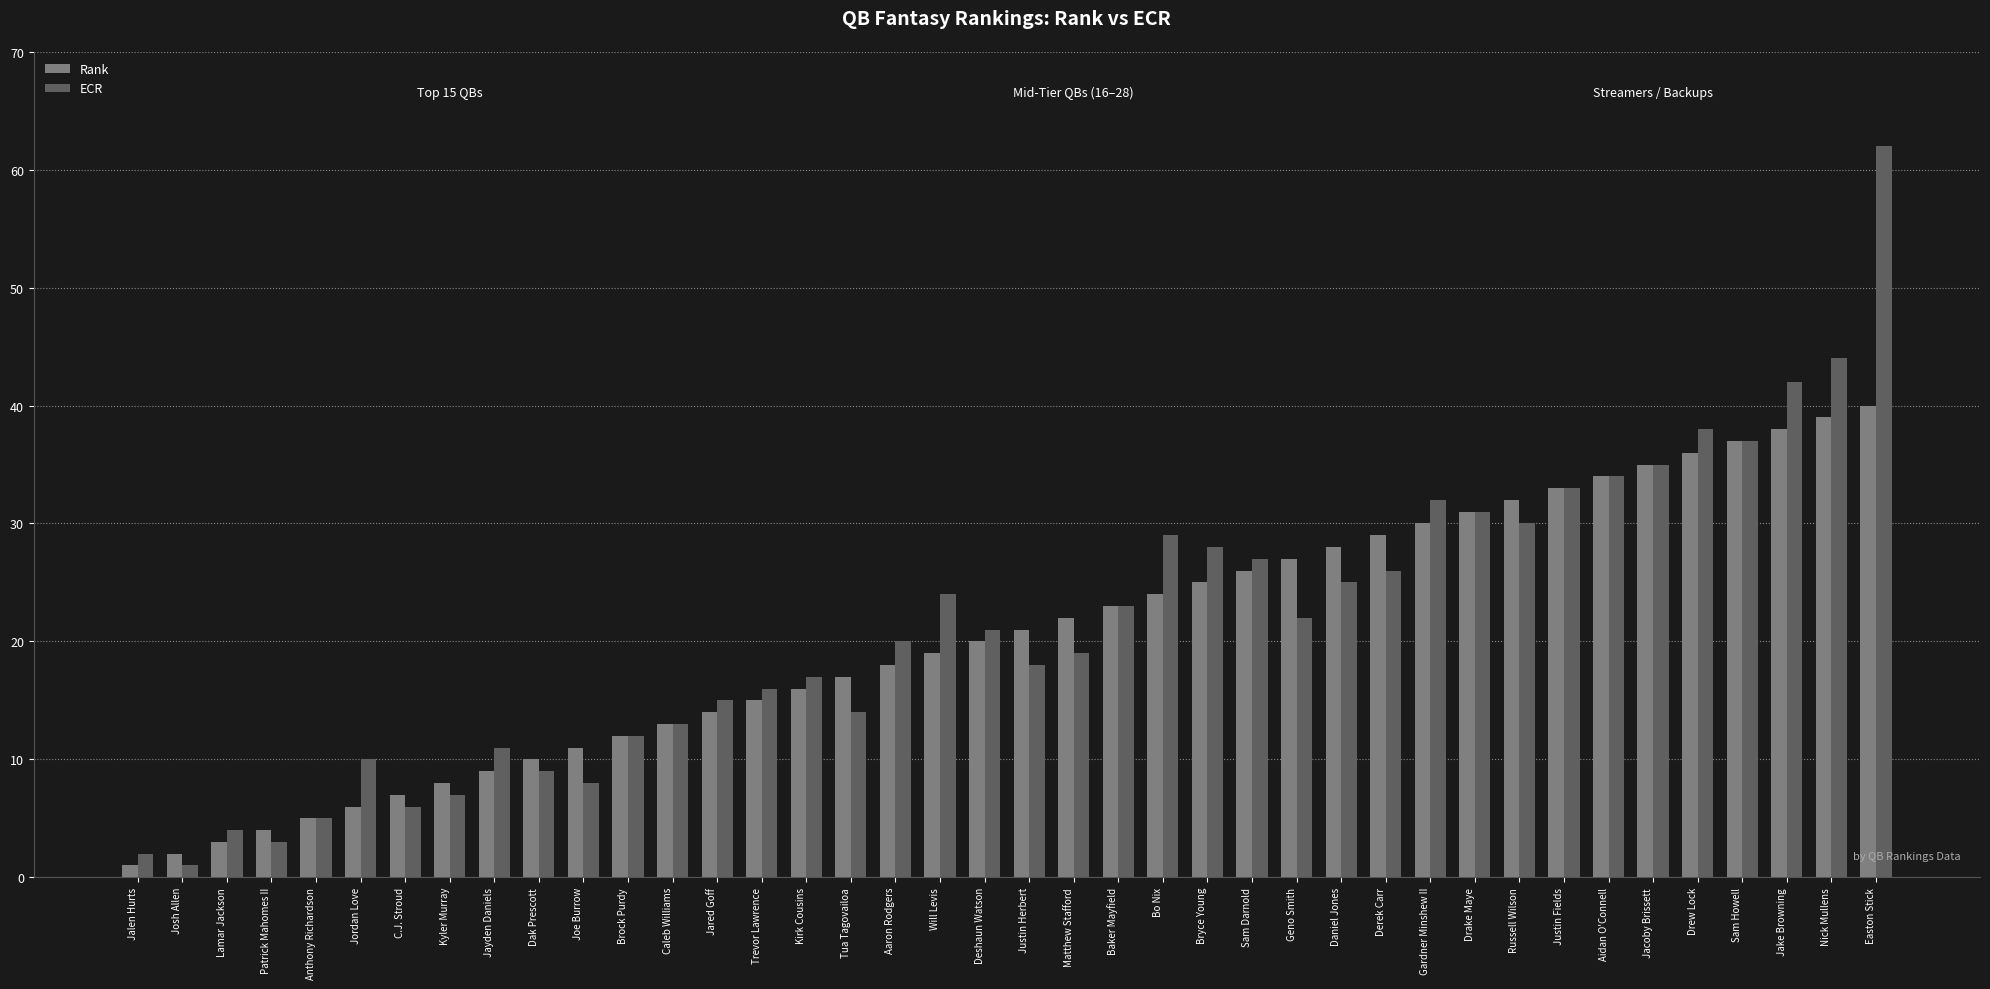

Is it true that Rank equals 32 at Russell Wilson?

True